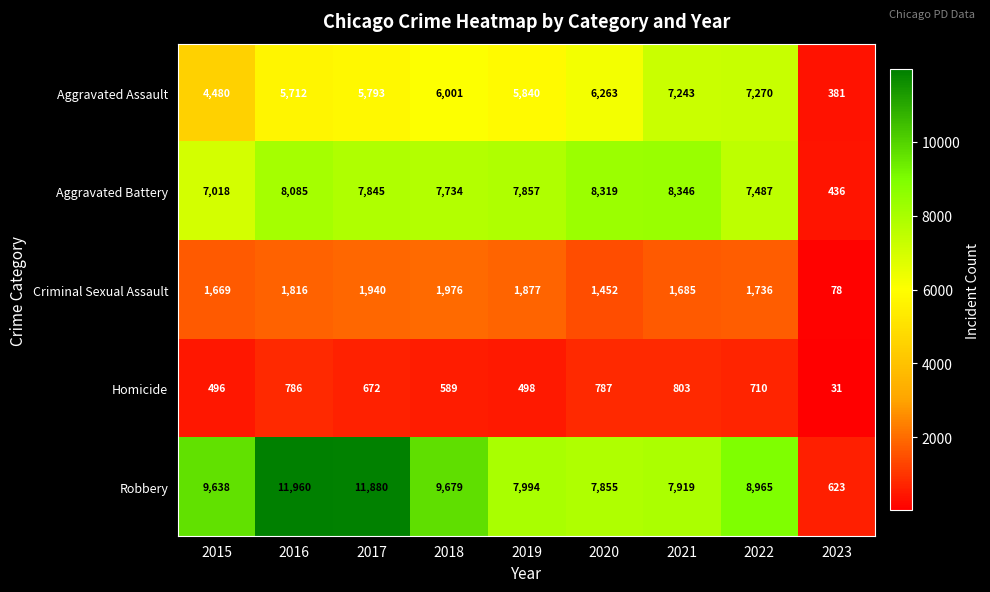

Between 2016 and 2019, which series saw the biggest shift?

Robbery